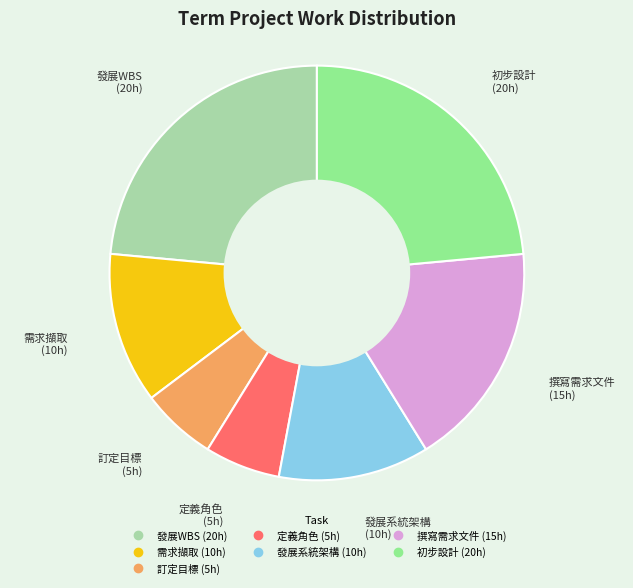

Is 撰寫需求文件 the majority of the pie?

No